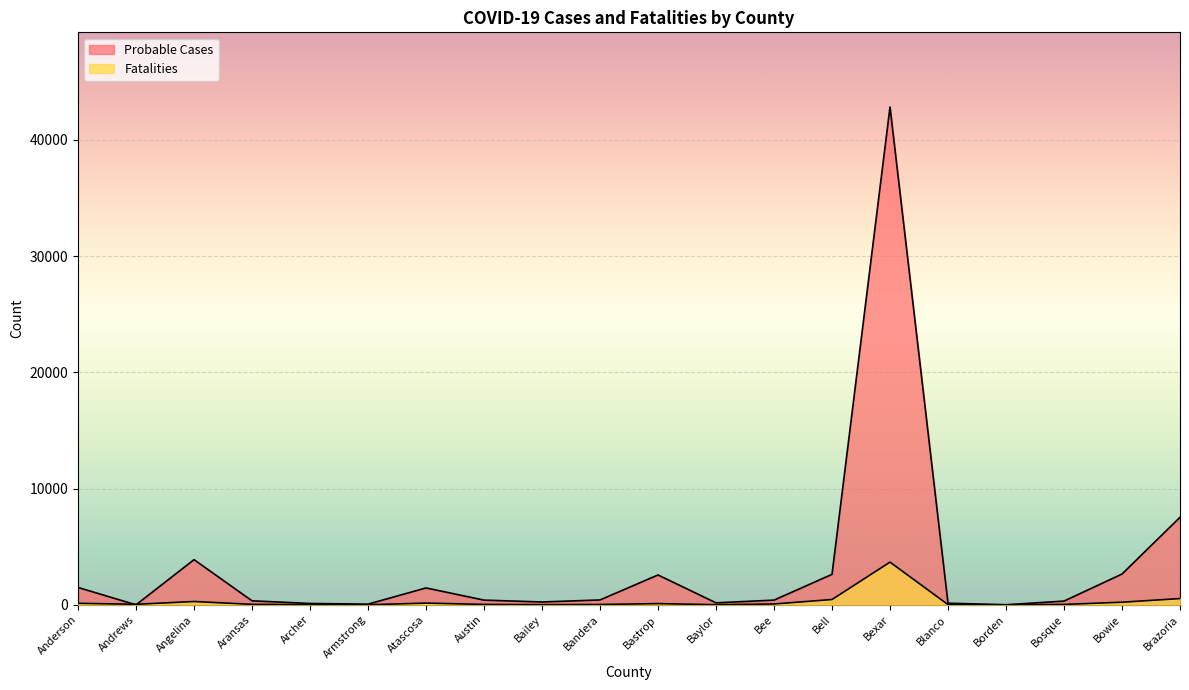

What is the label of the 2nd point from the right?

Bowie